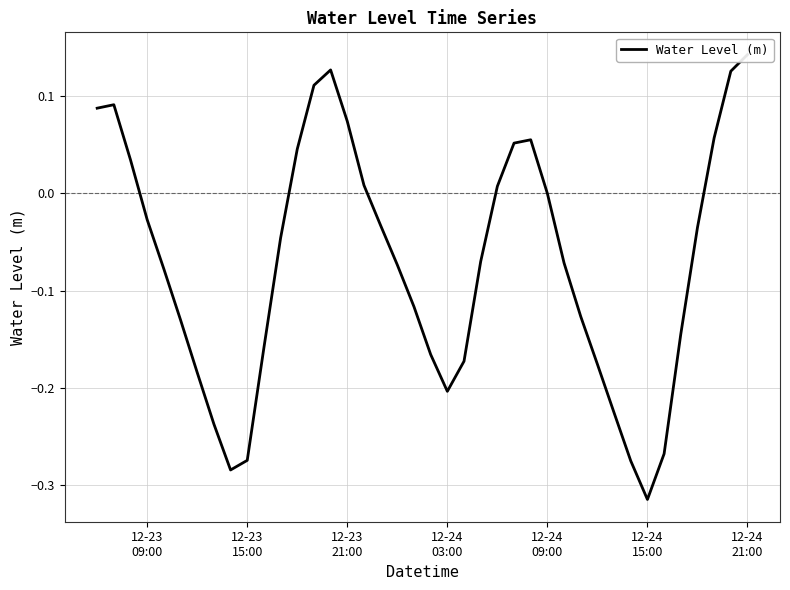

What is the greatest value displayed?

0.1